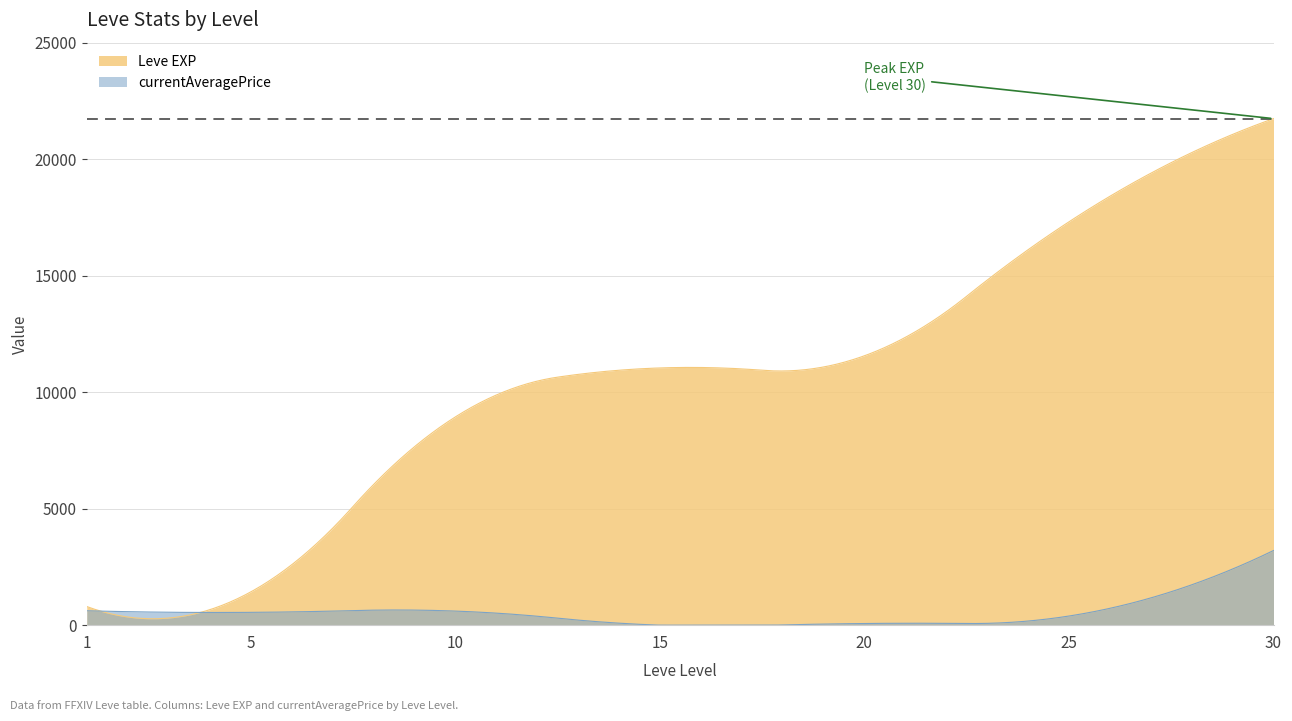

List the series in order of their overall mean, lowest first.

currentAveragePrice, Leve EXP